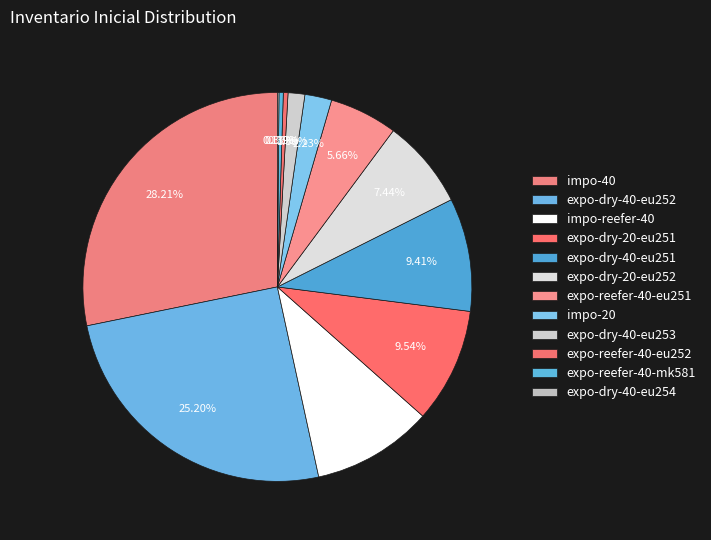

Is impo-20 the majority of the pie?

No